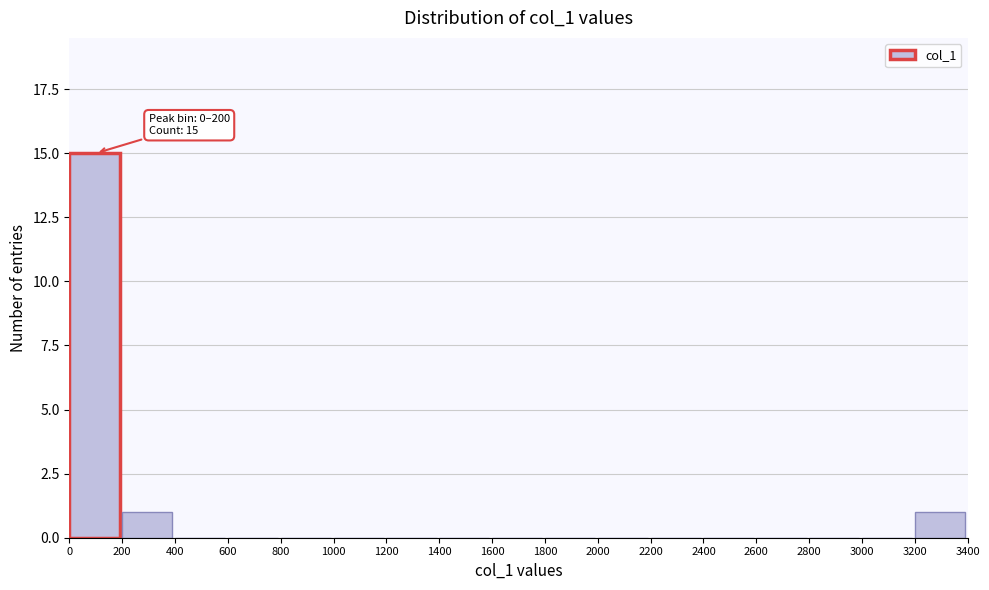

Over which range of the x-axis is the bar tallest?

0 to 200